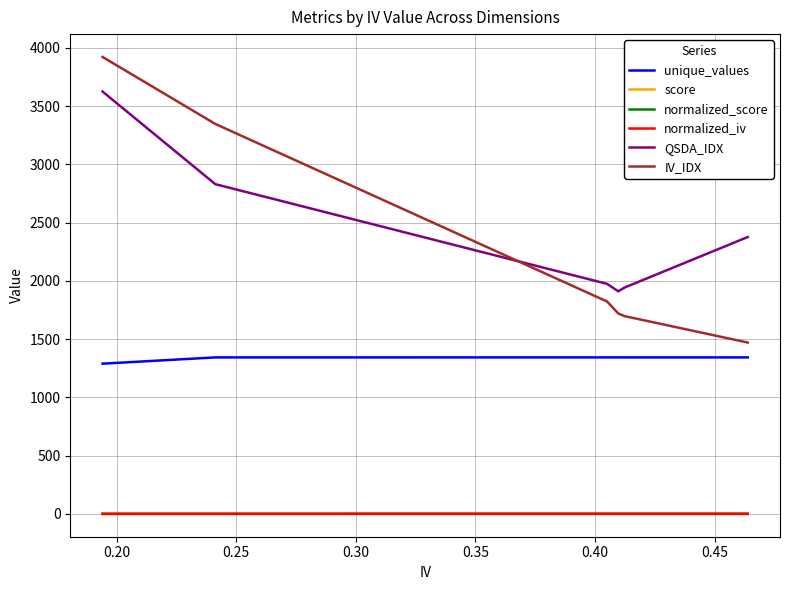

How many distinct data groups are displayed?

6